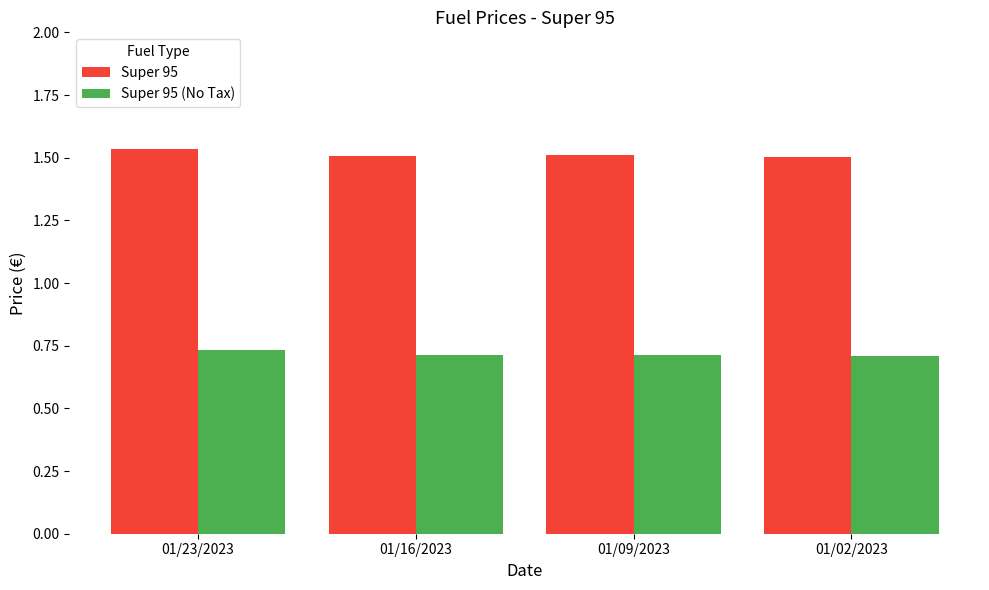

What is the label of the 2nd bar from the right?

01/09/2023